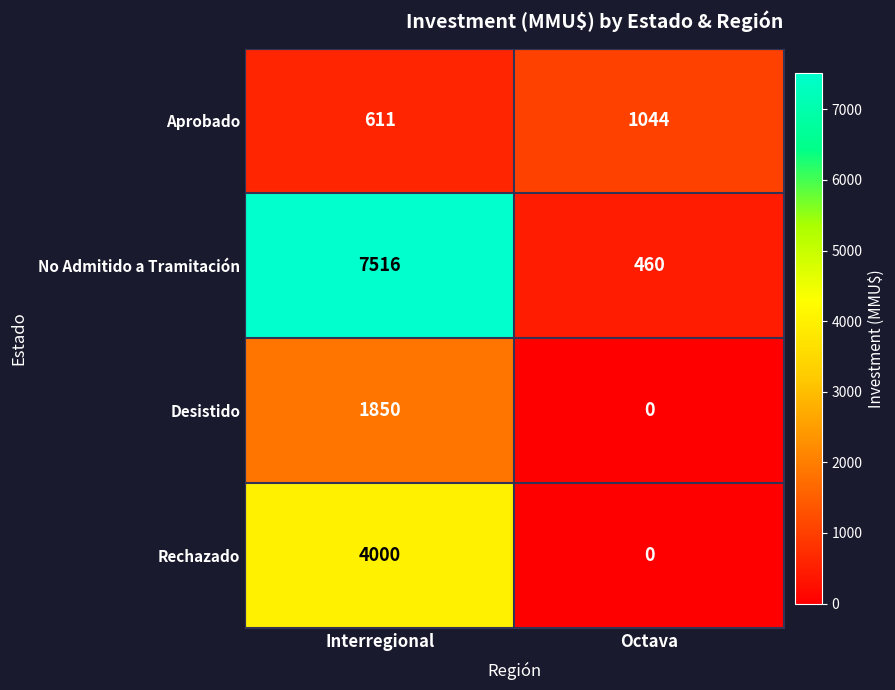

What is the approximate value of No Admitido a Tramitación at Octava, to the nearest 10?

460